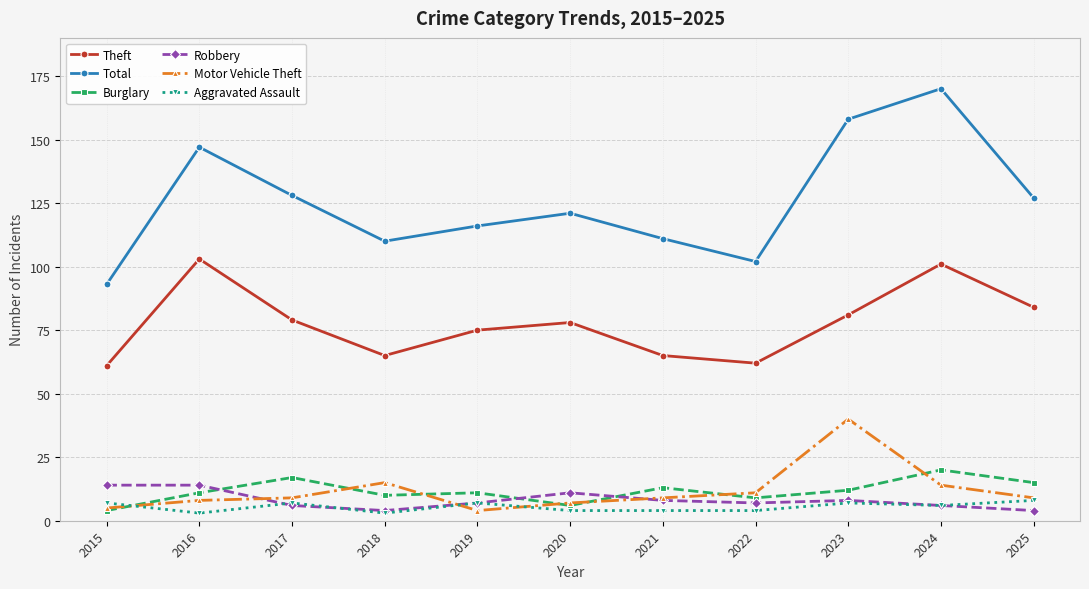

Where is the first local minimum for Total?

2018